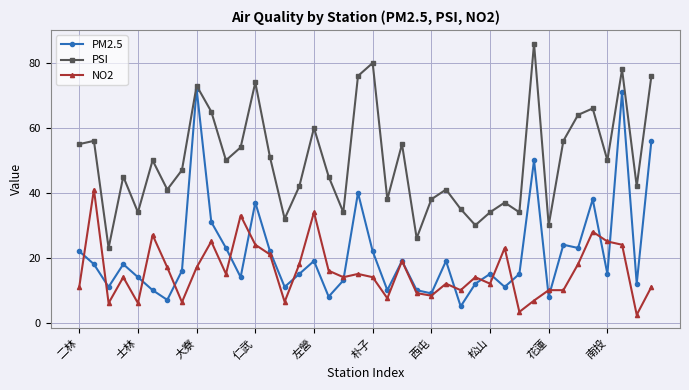

Which series has the largest total across all categories?

PSI